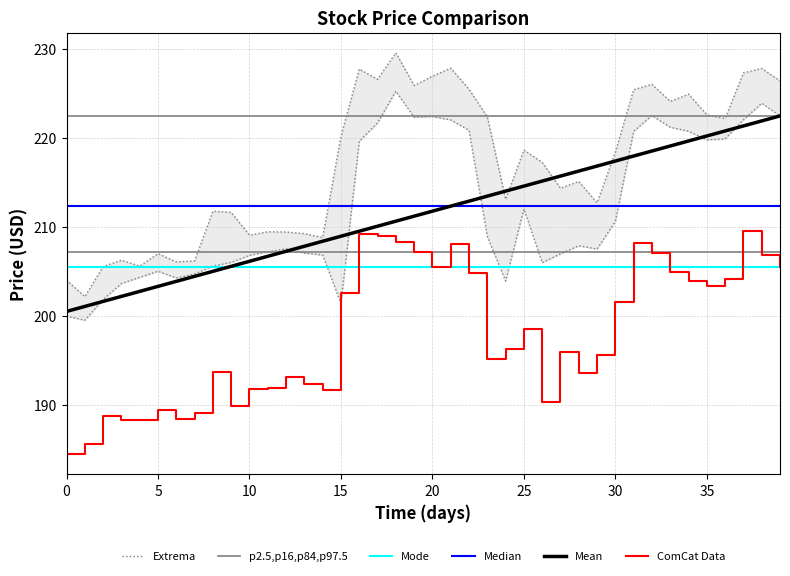

Rank the series at 12 from lowest to highest value.

ComCat Data, Mode, p2.5,p16,p84,p97.5, Mean, Extrema, Median